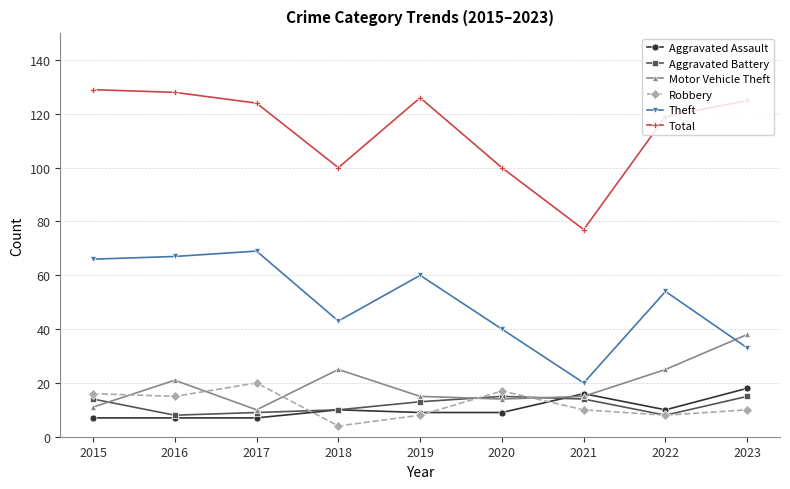

At how many categories does at least one series exceed 121?

5